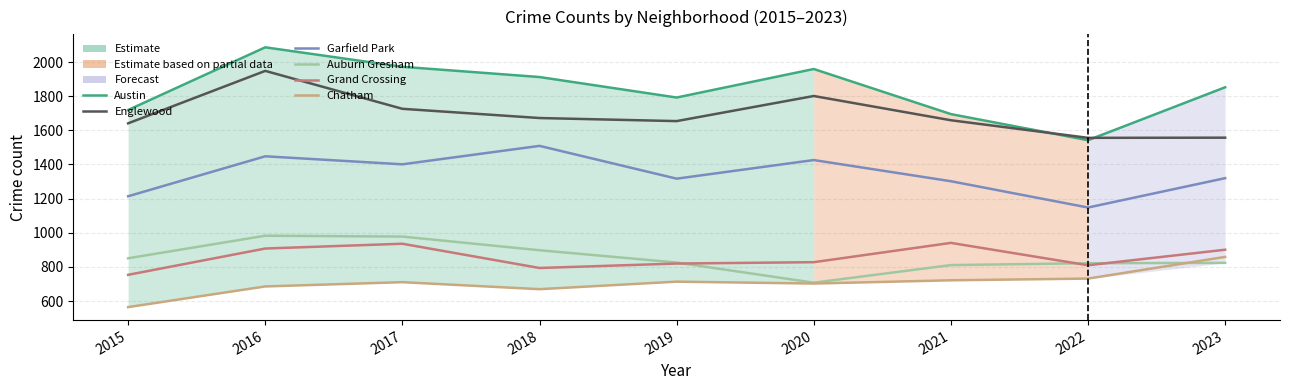

Between 2021 and 2023, which series saw the biggest shift?

Austin